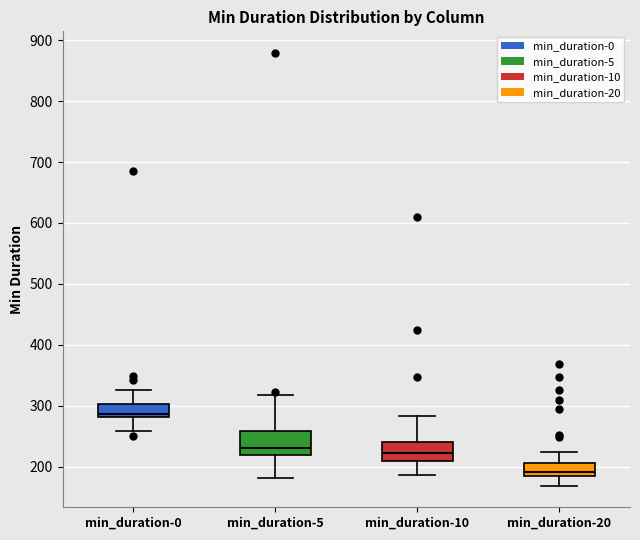

Reading left to right, transcribe this box plot: for each box, give where its median line is, the range the box spans, and where its two whiskers end, as read against the y-axis. The values are not printed on the chart, so give them approximately, as read against the axis.

min_duration-0: median 290, box 280 to 300, whiskers 260 to 330
min_duration-5: median 230, box 220 to 260, whiskers 180 to 320
min_duration-10: median 220, box 210 to 240, whiskers 190 to 280
min_duration-20: median 190, box 180 to 210, whiskers 170 to 220